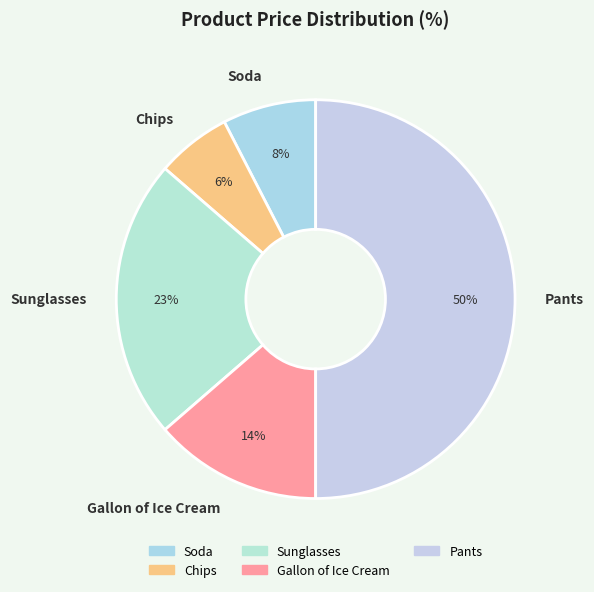

To the nearest percent, what is the average slice percentage?

20%